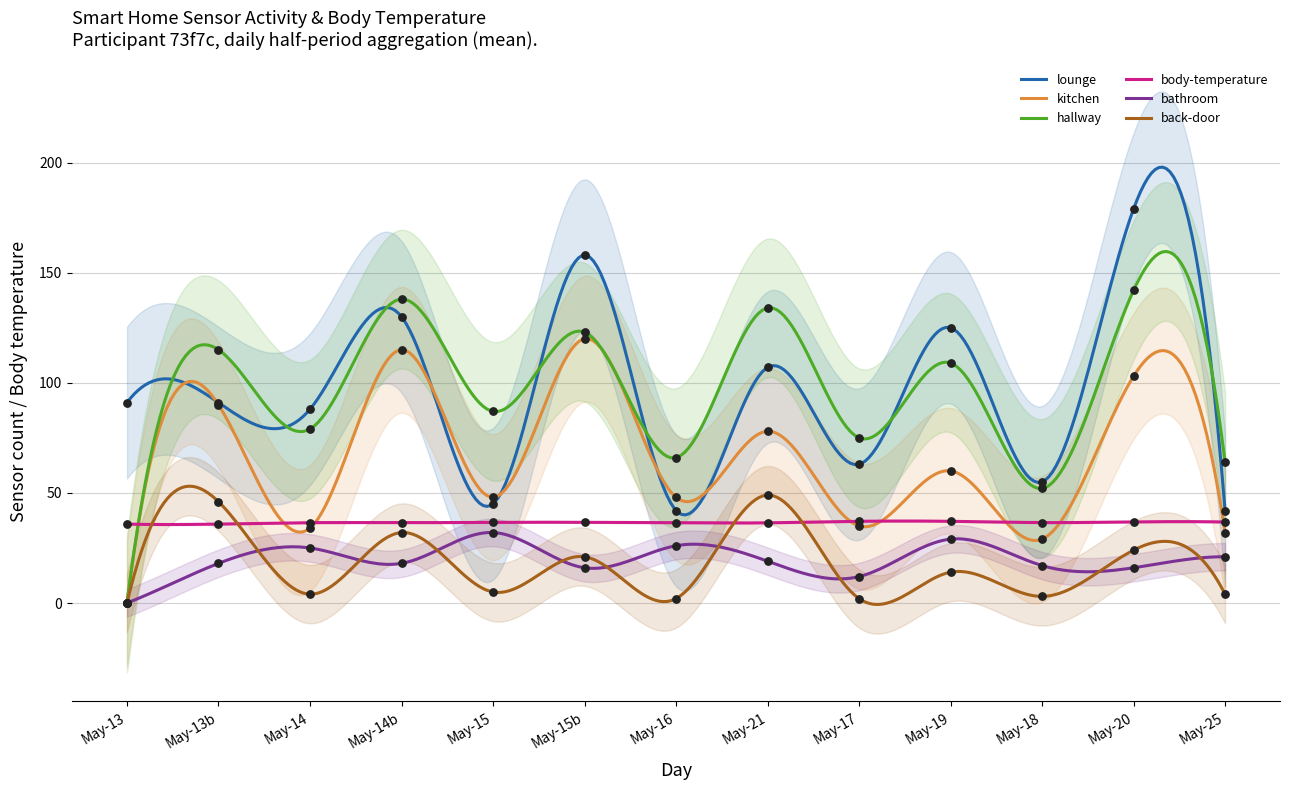

Is the value of bathroom at May-18 greater than the value of back-door at May-16?

Yes